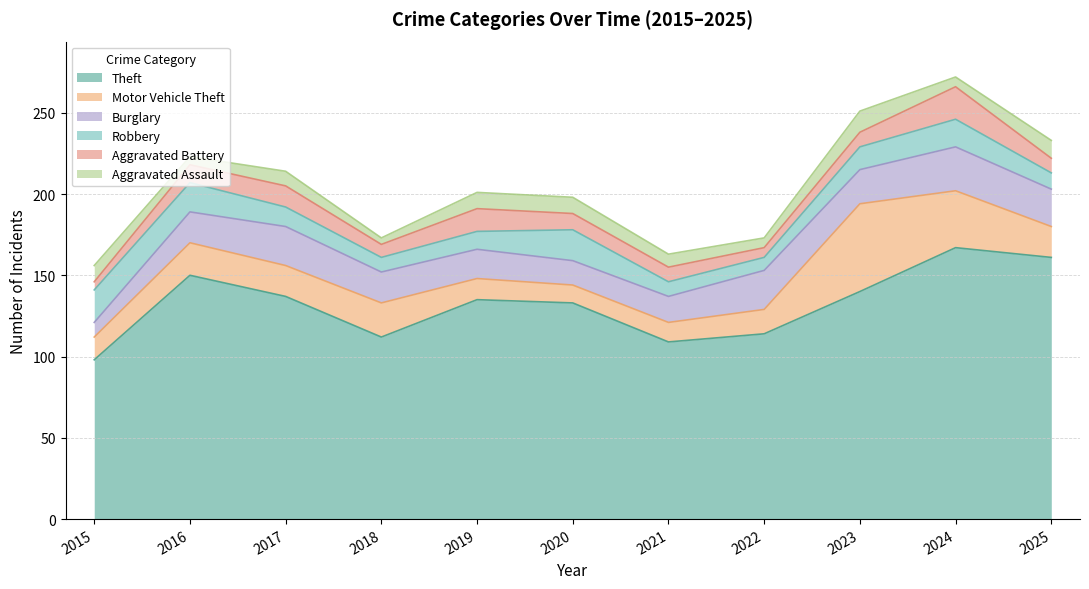

What is the average value of the Aggravated Assault series?

8